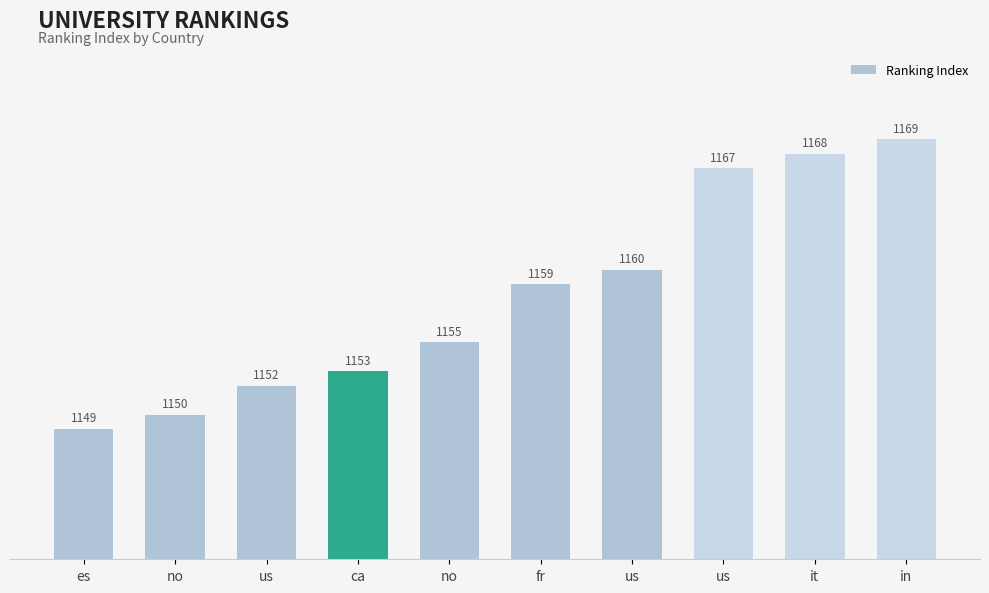

What is the difference between the maximum and minimum values?

20